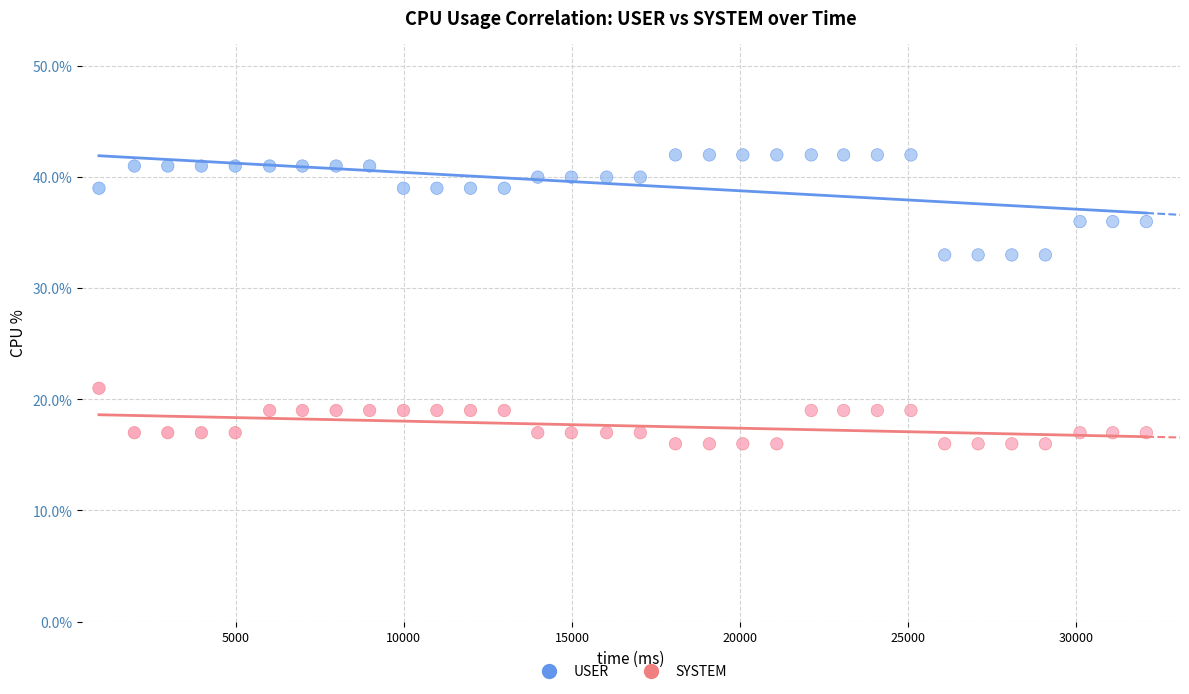

Which series contains the lowest Y value?

SYSTEM